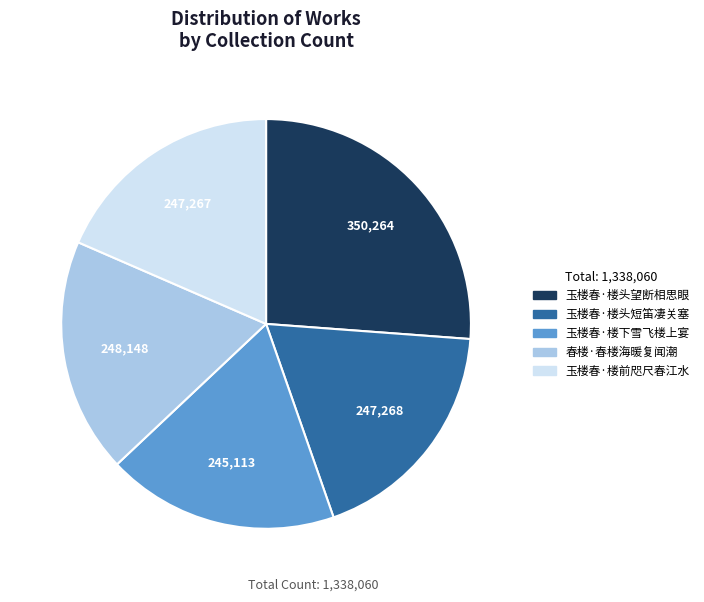

Count the number of slices in the pie.

5